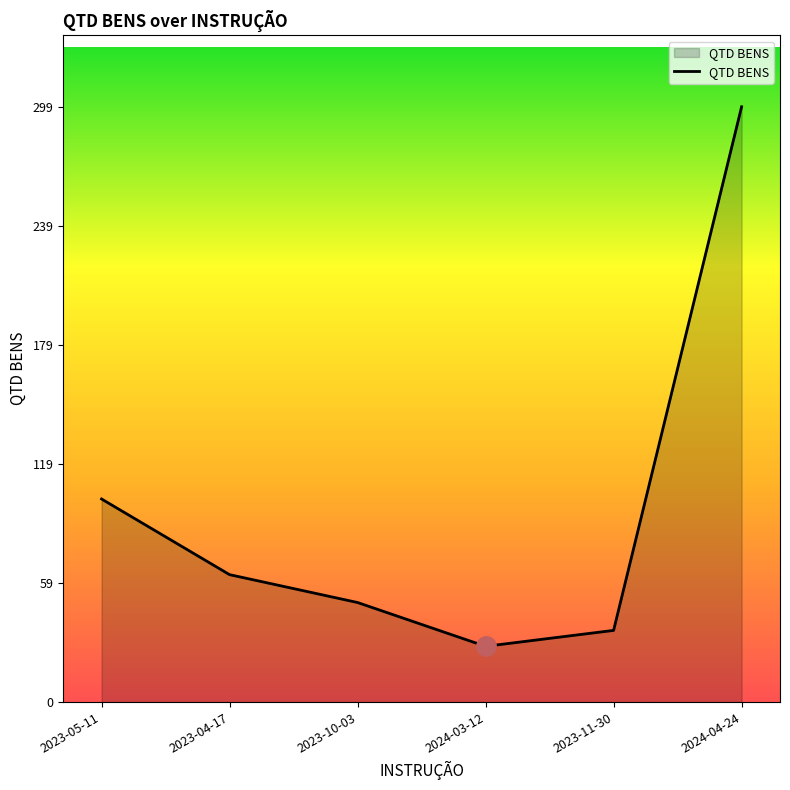

Rank the categories by value from lowest to highest.

2024-03-12, 2023-11-30, 2023-10-03, 2023-04-17, 2023-05-11, 2024-04-24